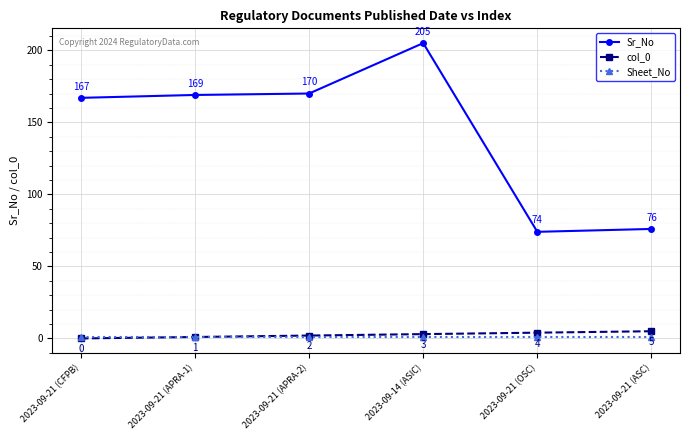

Reading left to right, extract all data points from this chart.

Sr_No: 2023-09-21 (CFPB)=167	2023-09-21 (APRA-1)=169	2023-09-21 (APRA-2)=170	2023-09-14 (ASIC)=205	2023-09-21 (OSC)=74	2023-09-21 (ASC)=76
col_0: 2023-09-21 (CFPB)=0	2023-09-21 (APRA-1)=1	2023-09-21 (APRA-2)=2	2023-09-14 (ASIC)=3	2023-09-21 (OSC)=4	2023-09-21 (ASC)=5
Sheet_No: 2023-09-21 (CFPB)=1	2023-09-21 (APRA-1)=1	2023-09-21 (APRA-2)=1	2023-09-14 (ASIC)=1	2023-09-21 (OSC)=1	2023-09-21 (ASC)=1